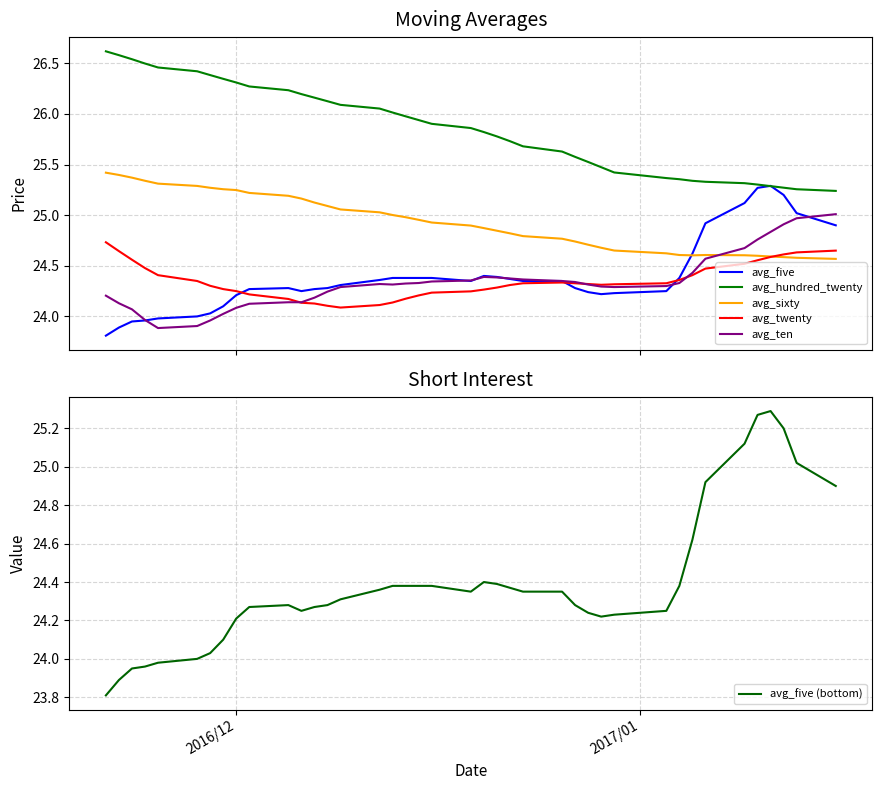

Is this an area chart (filled region under the line)?

No